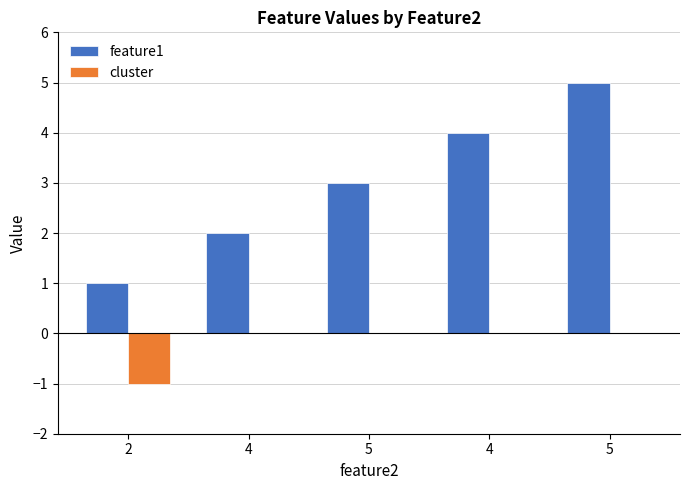

Are the bars grouped side by side (vs. stacked)?

Yes